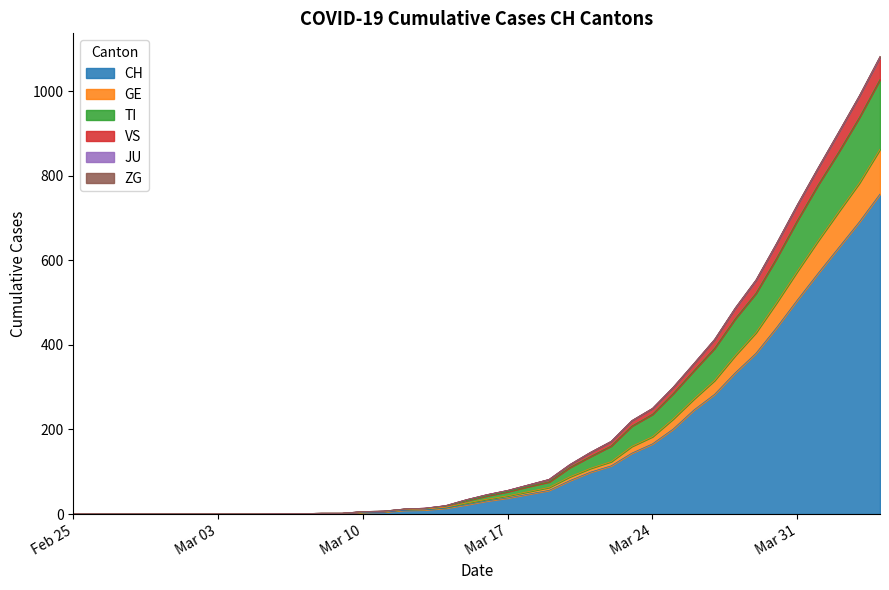

What is the highest value of the CH series?

757